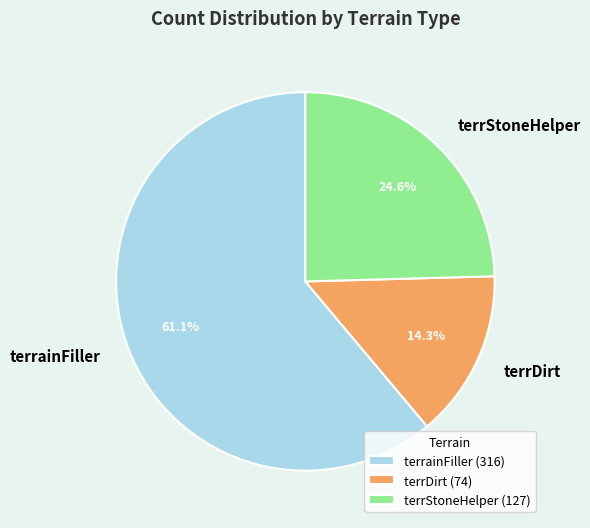

To the nearest percent, what portion does terrStoneHelper represent?

25%